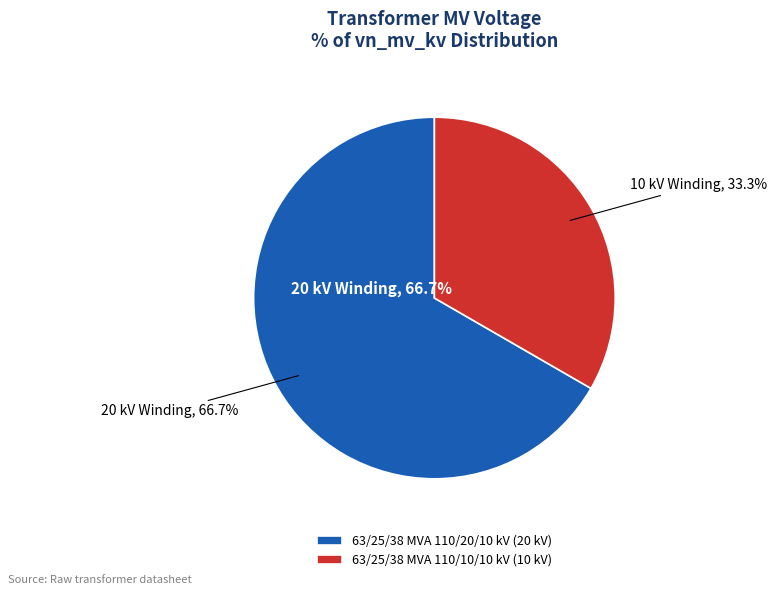

The 63/25/38 MVA 110/20/10 kV slice represents 67% of the pie. True or false?

True